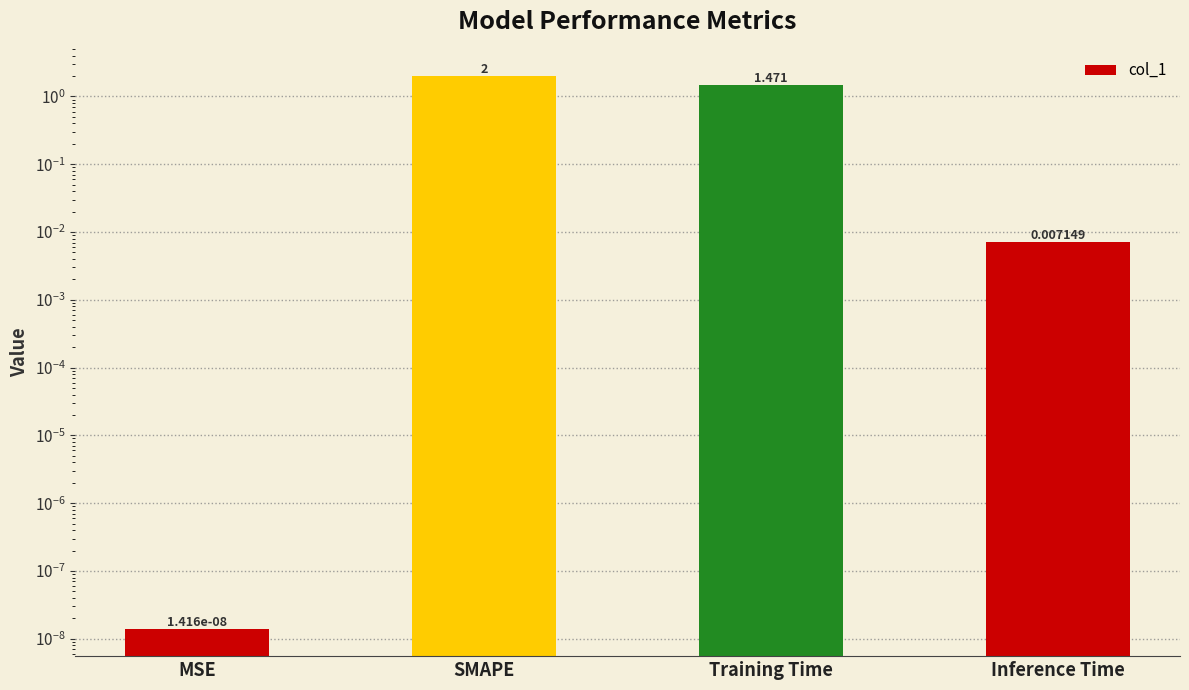

Where does the data first go above 1?

SMAPE